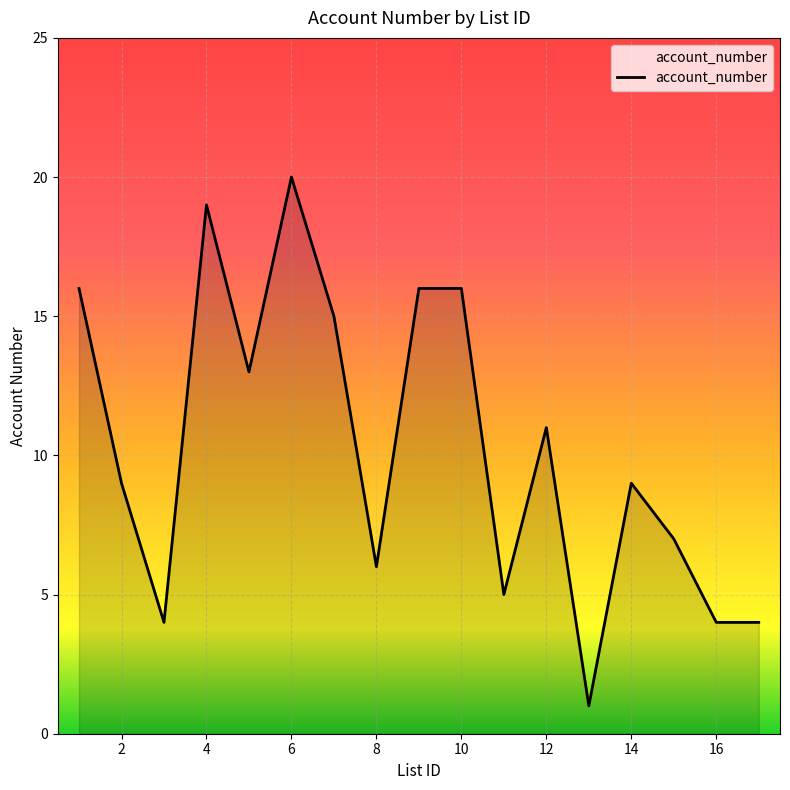

What is the difference between the maximum and minimum values?

19